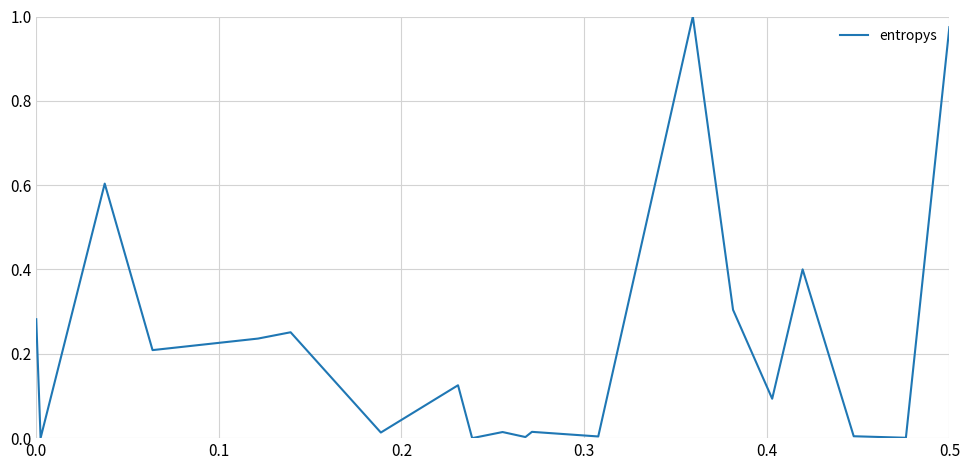

Is this an area chart (filled region under the line)?

No